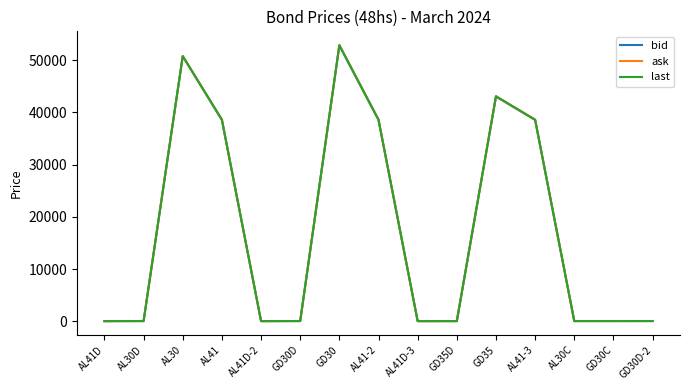

What is the total value across all series at AL41-2?

115780.0